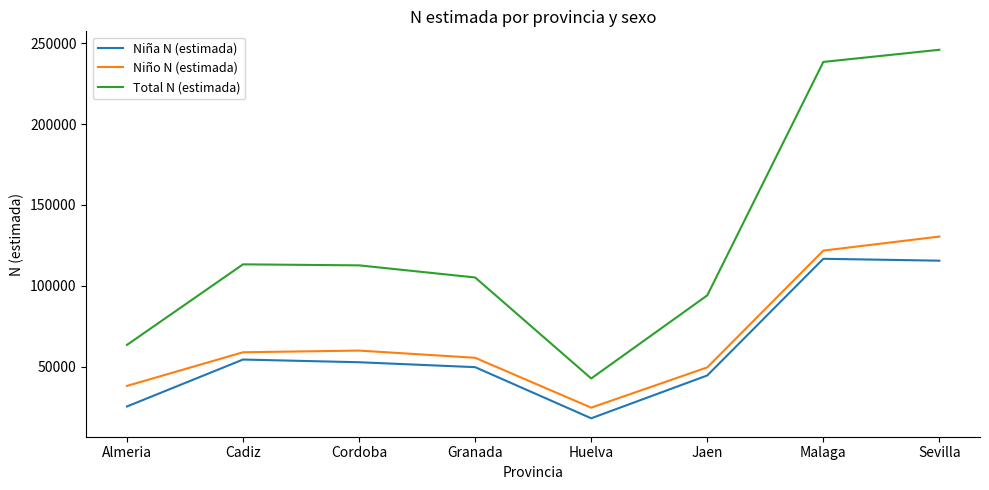

True or false: Total N (estimada) has a value of 42673 at Huelva.

True